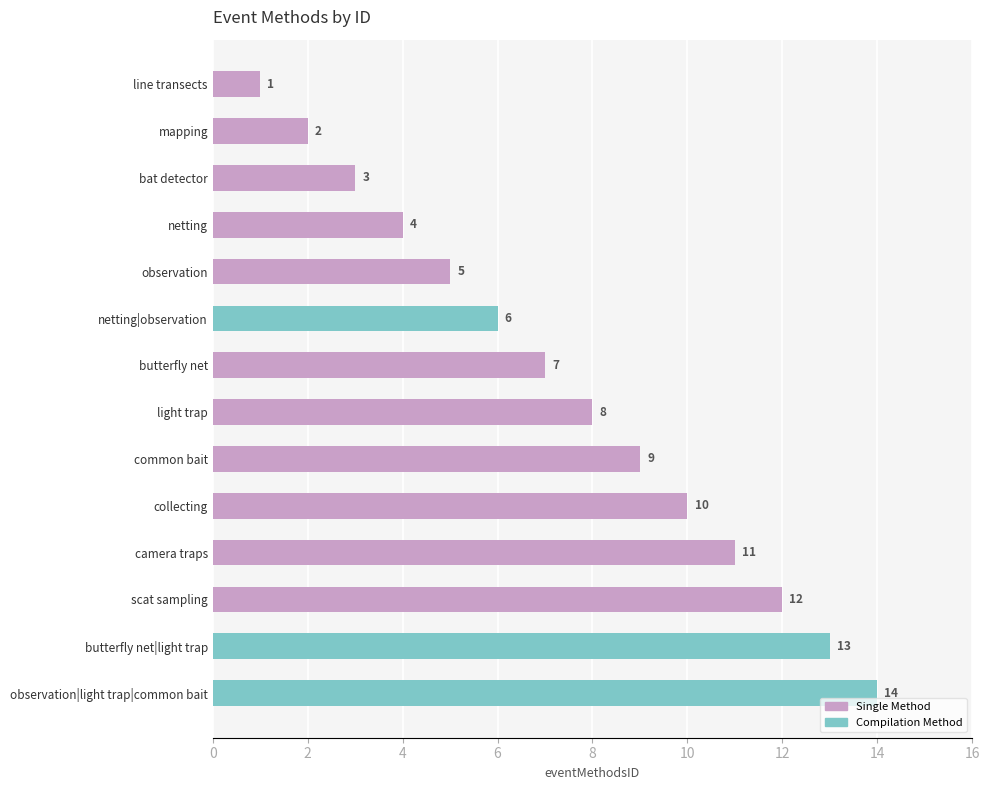

What is the difference between the values at netting|observation and butterfly net|light trap?

7